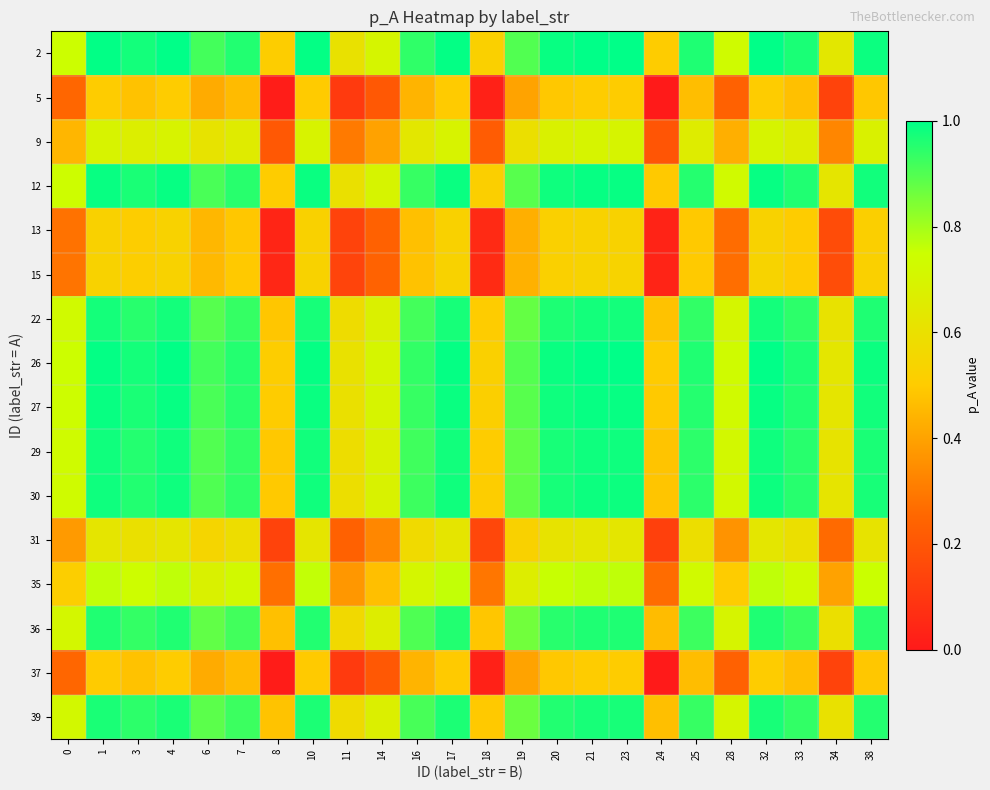

Which label corresponds to the smallest value in the chart?

24